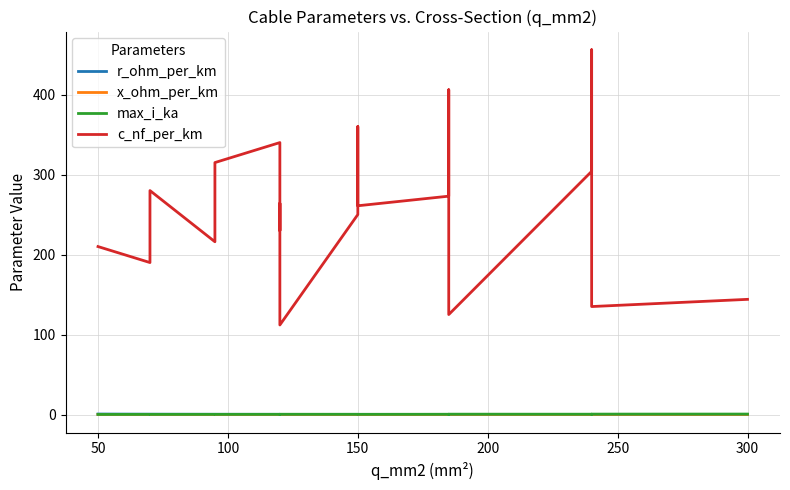

What are all the series names shown in the legend?

r_ohm_per_km, x_ohm_per_km, max_i_ka, c_nf_per_km